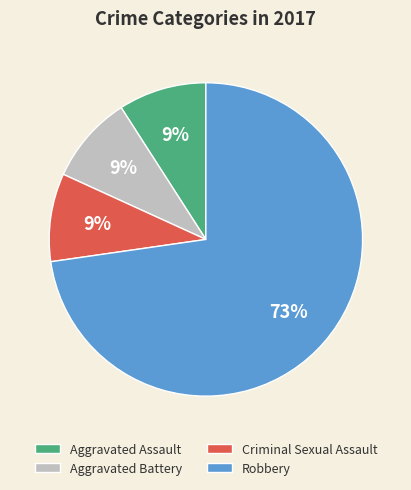

Does any single category account for the majority?

Yes